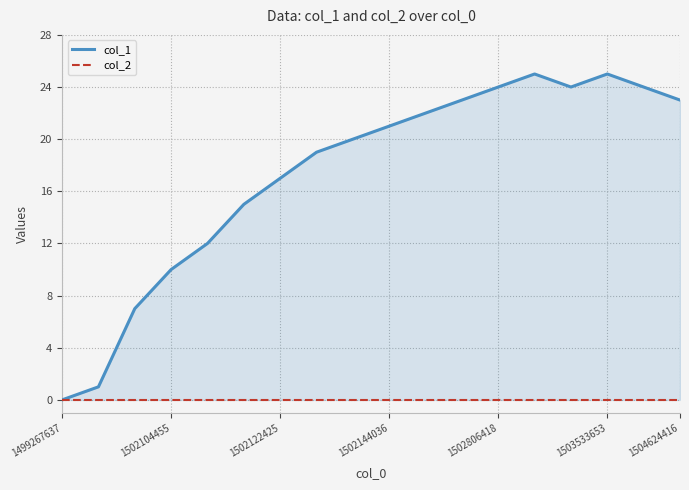

True or false: col_1 and col_2 cross at least once.

False